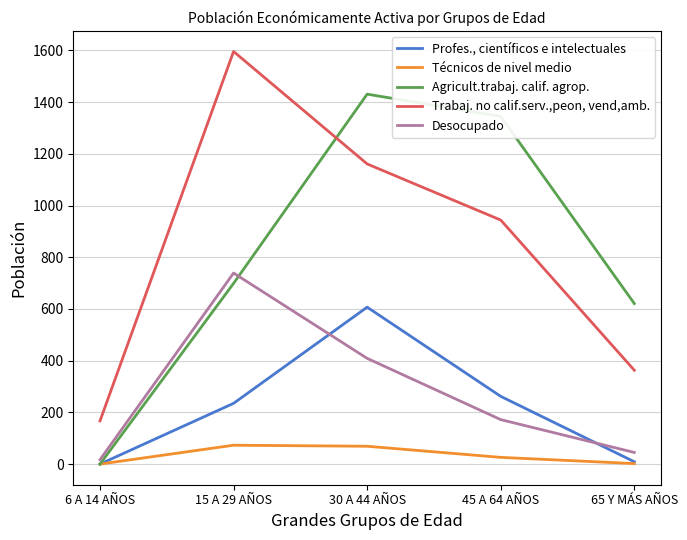

What is the difference between the Desocupado values at 45 A 64 AÑOS and 6 A 14 AÑOS?

155